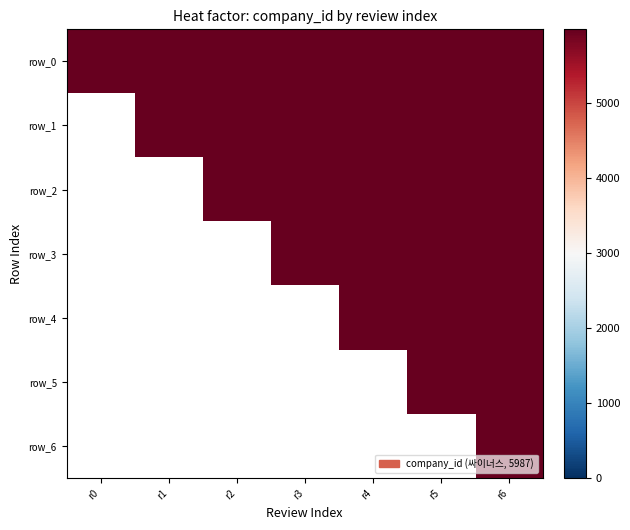

Is the value of review_5 at 3 greater than the value of review_3 at 3?

No